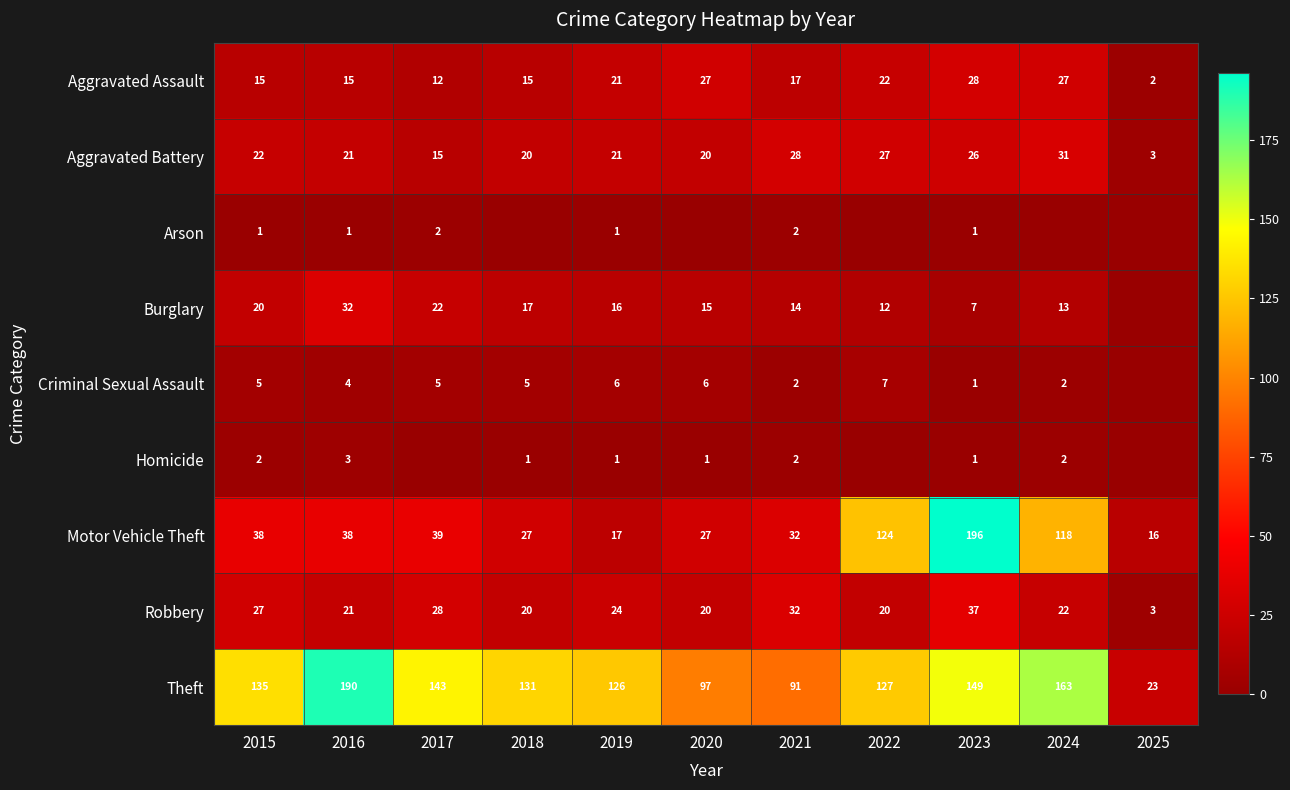

At which label does Aggravated Battery first exceed 21?

2015